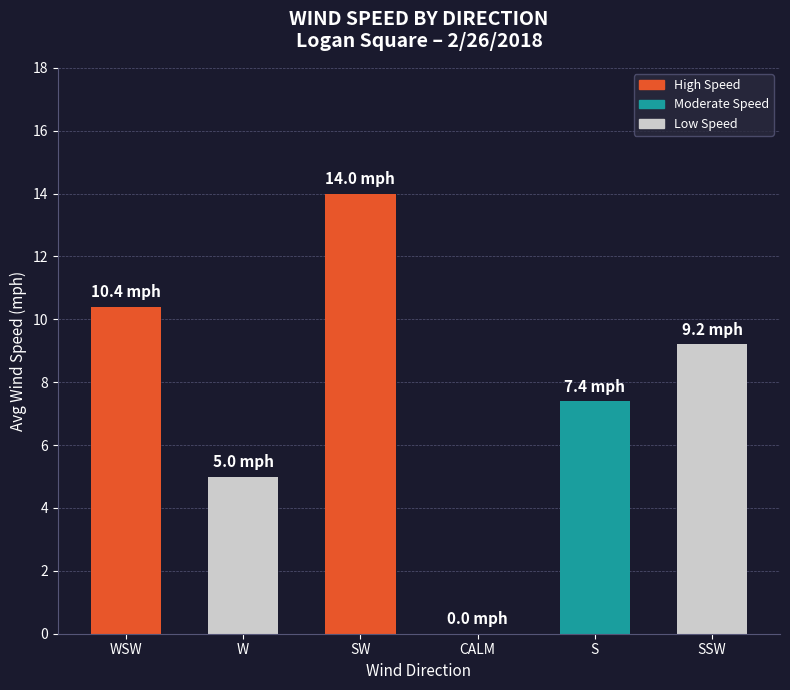

Count the number of data series in this chart.

1